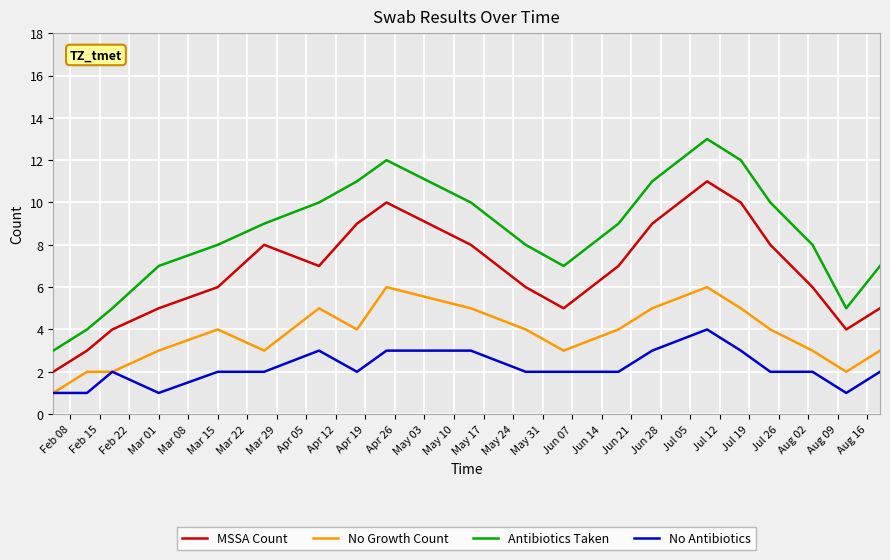

Which series has the largest total across all categories?

Antibiotics Taken